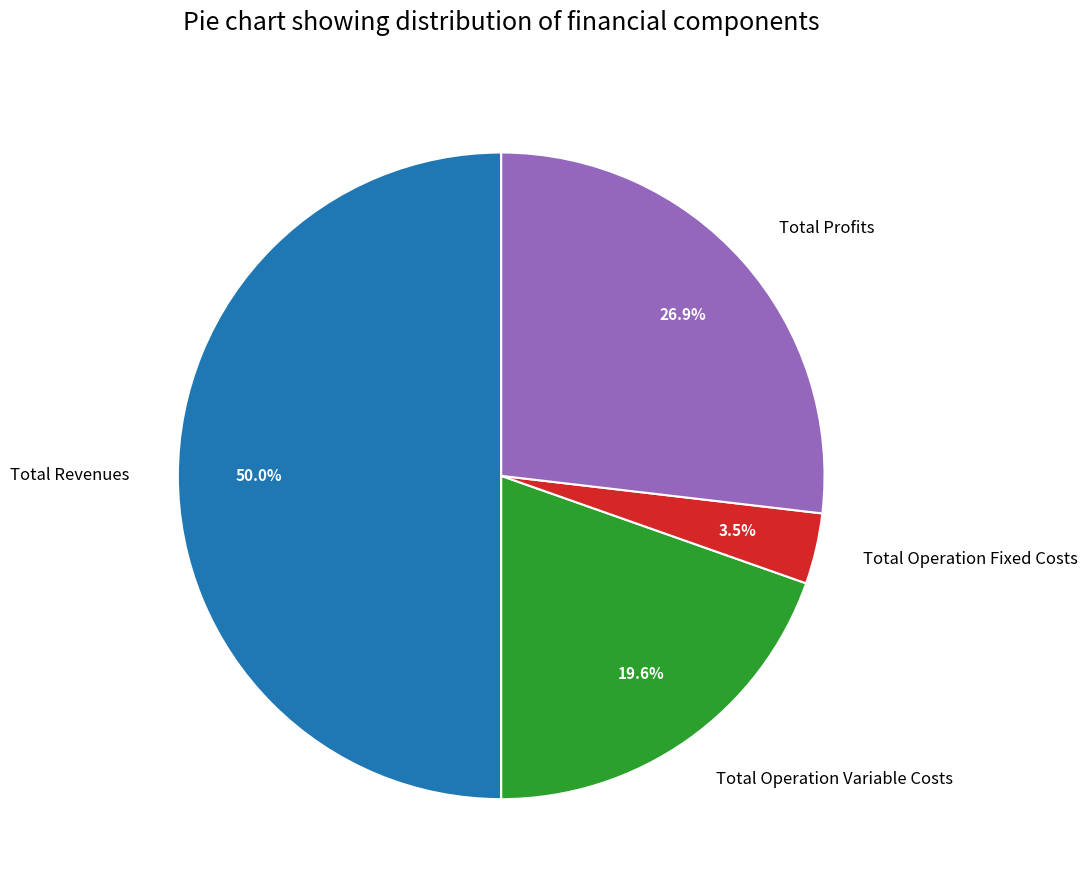

To the nearest percent, what is the difference between the largest and smallest slice percentages?

46%